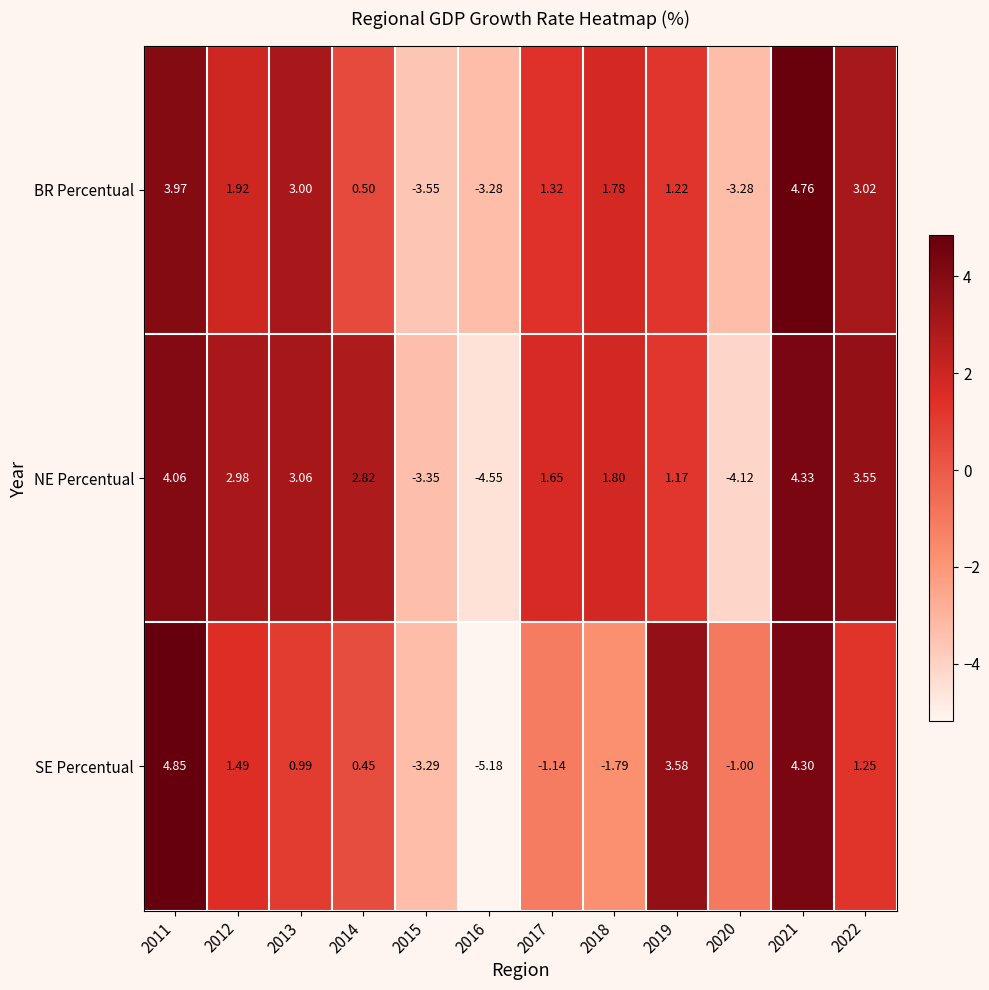

List the series in order of their peak value, highest first.

SE Percentual, BR Percentual, NE Percentual